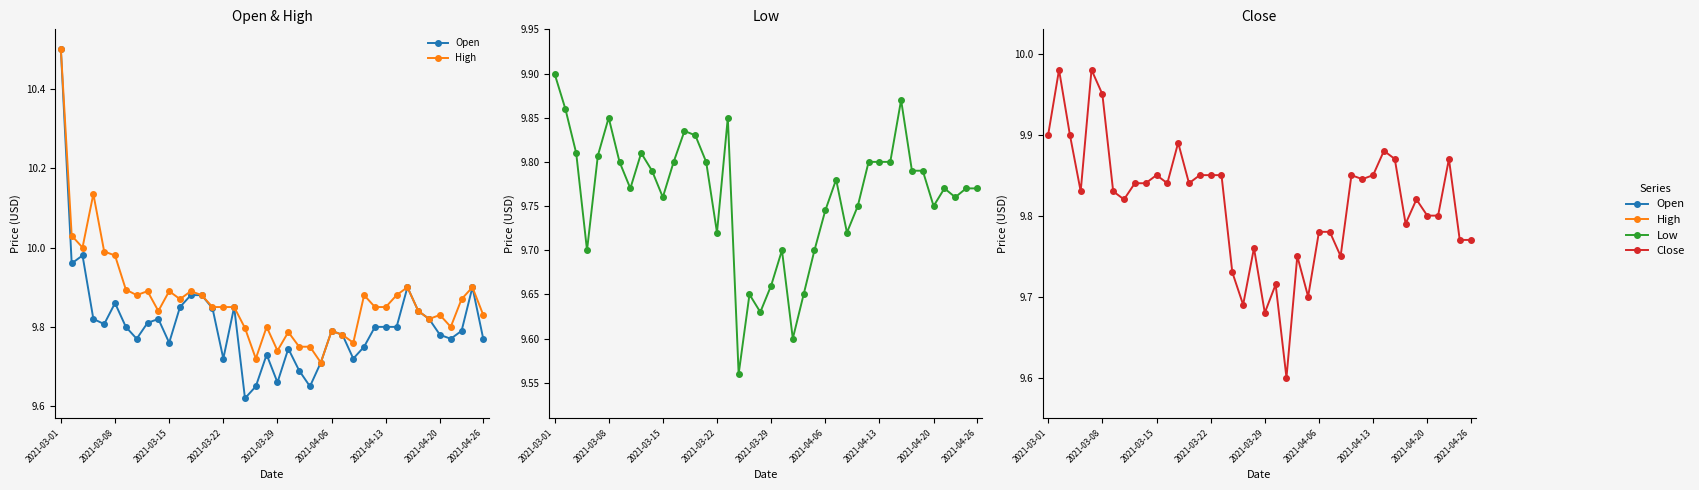

At how many categories does at least one series exceed 9?

40